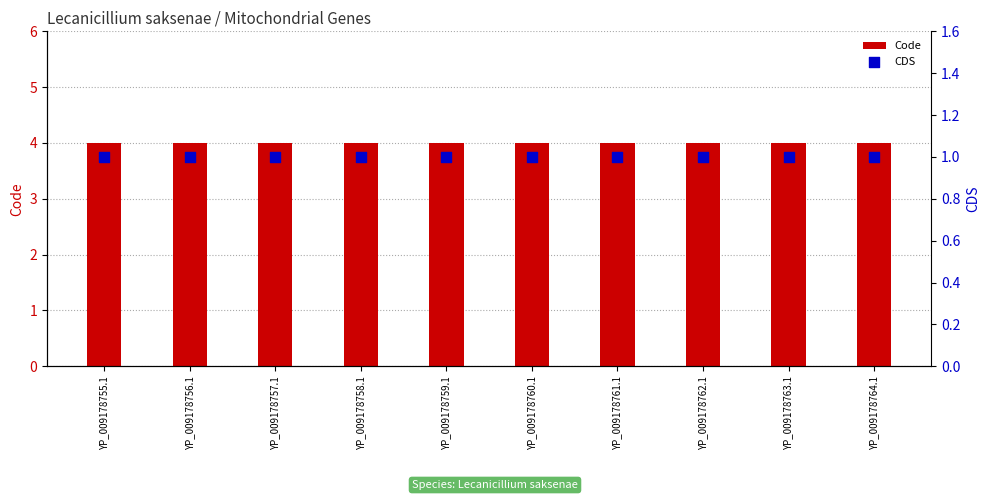

Which series reaches the maximum Y coordinate?

Code